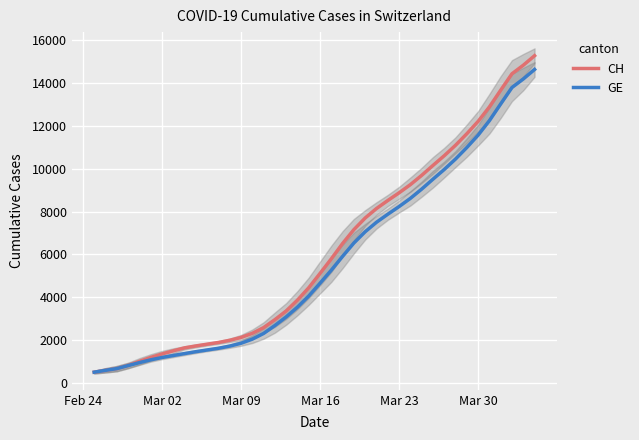

At how many categories does at least one series exceed 8832?

13